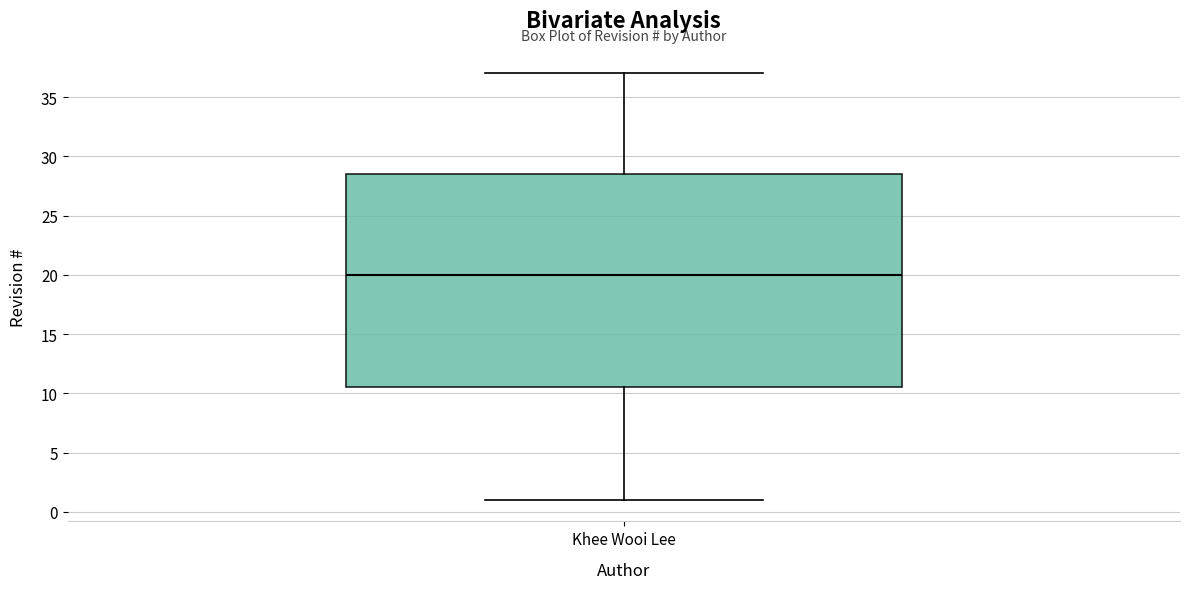

Where does the lower whisker of the box for Khee Wooi Lee end on the y-axis? The values are not printed on the chart, so give them approximately, as read against the axis.

1.0